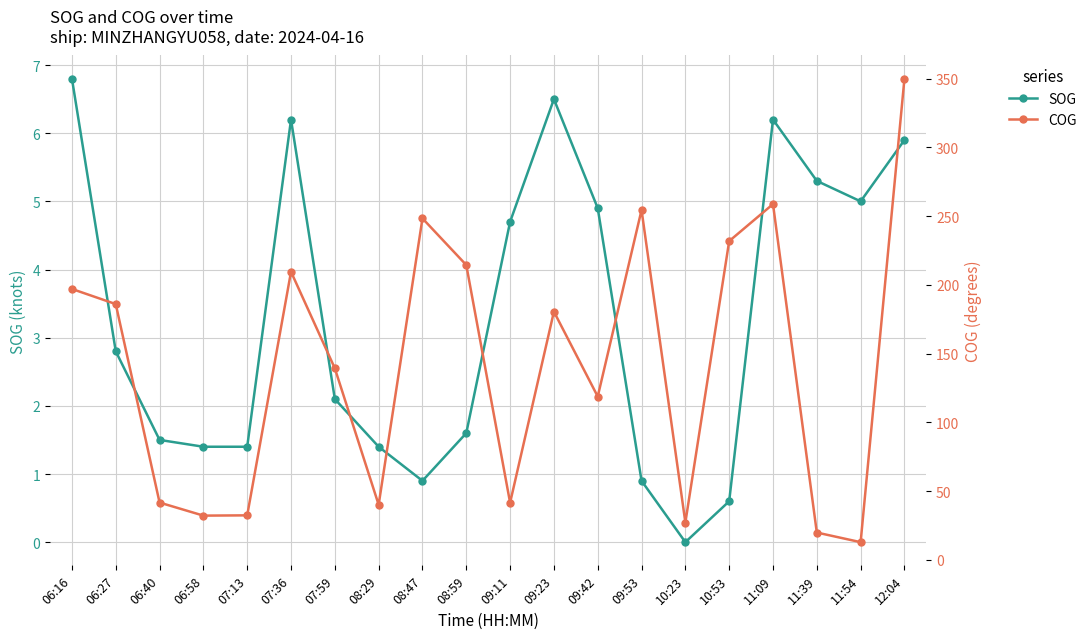

The COG series shows 23.0 at 11:54. True or false?

False